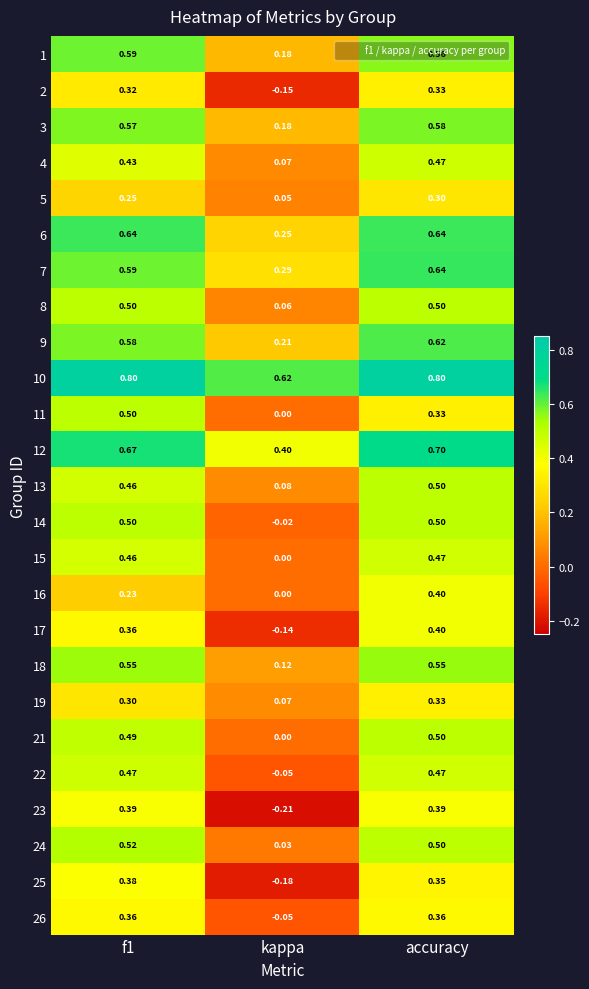

At which label does 17 reach its minimum?

kappa